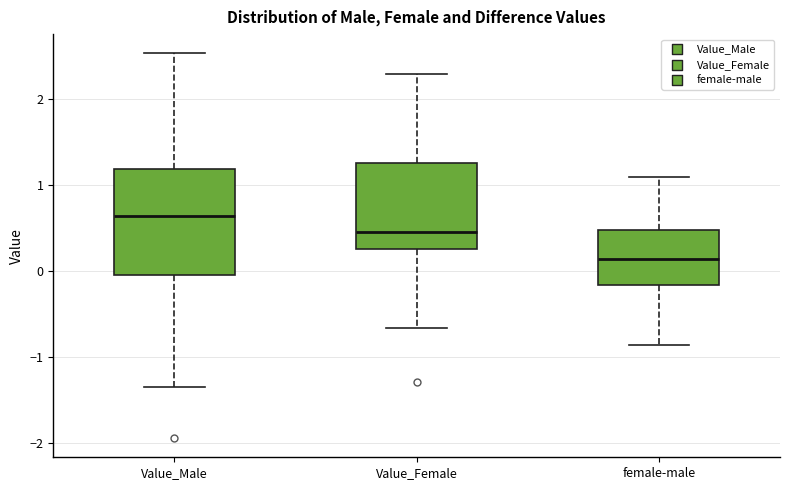

Where does the upper whisker of the box for female-male end on the y-axis? The values are not printed on the chart, so give them approximately, as read against the axis.

1.1